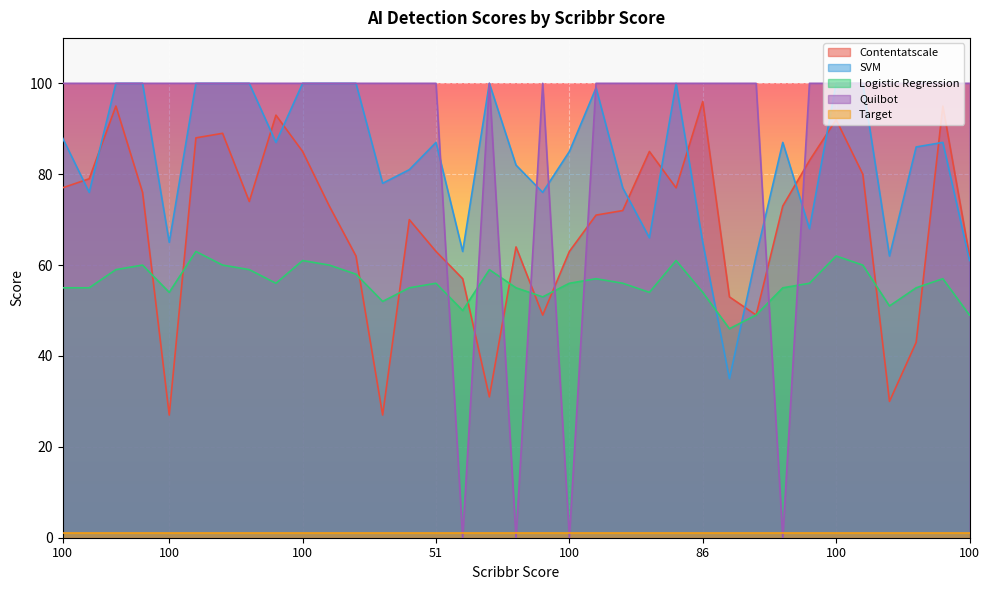

The value of Logistic Regression at 69 is 56. True or false?

True